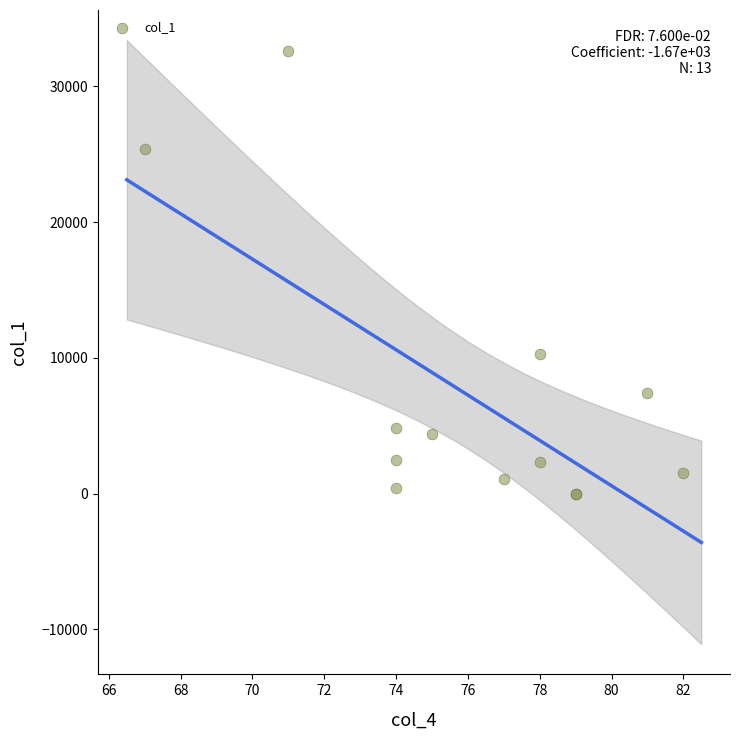

What Y value in the scatter plot is closest to 16318?

10291.0